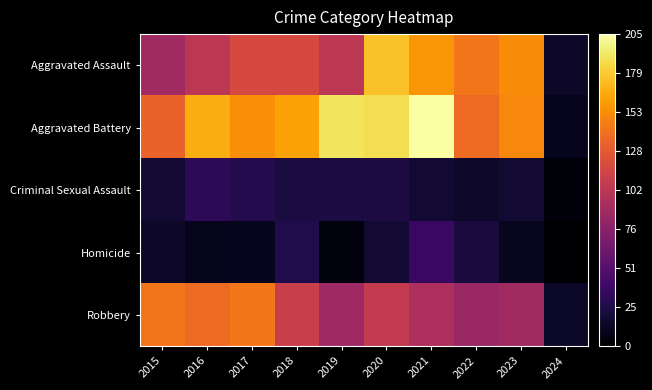

Between 2016 and 2022, which is larger?

2022